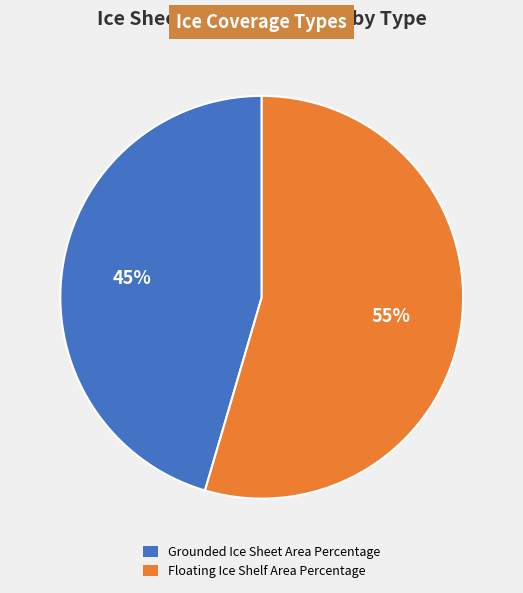

To the nearest percent, what is the average slice percentage?

50%